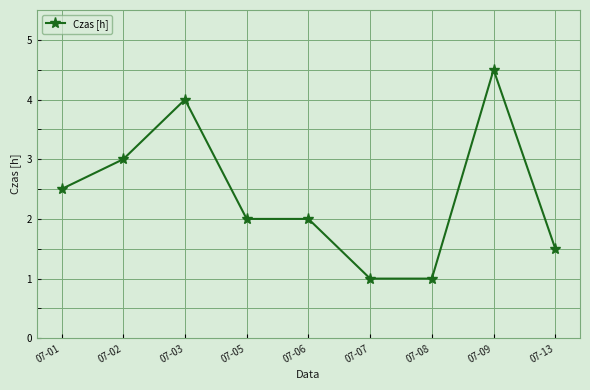

Which has a higher value, 07-09 or 07-06?

07-09